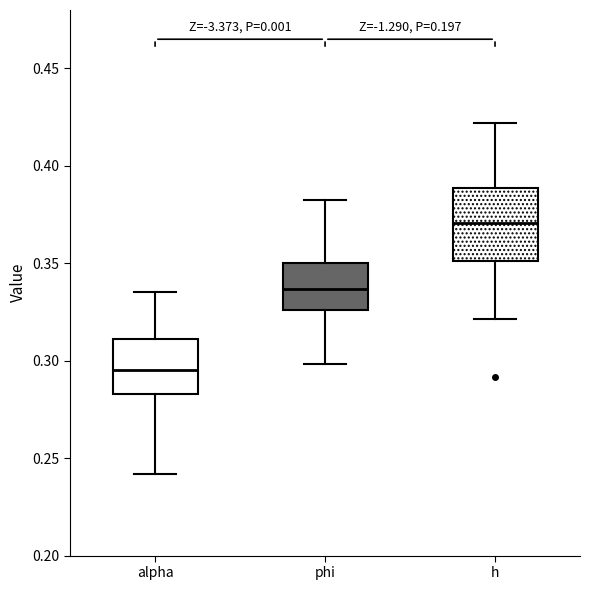

Comparing the boxes themselves (not the whiskers), which one is the tallest?

h